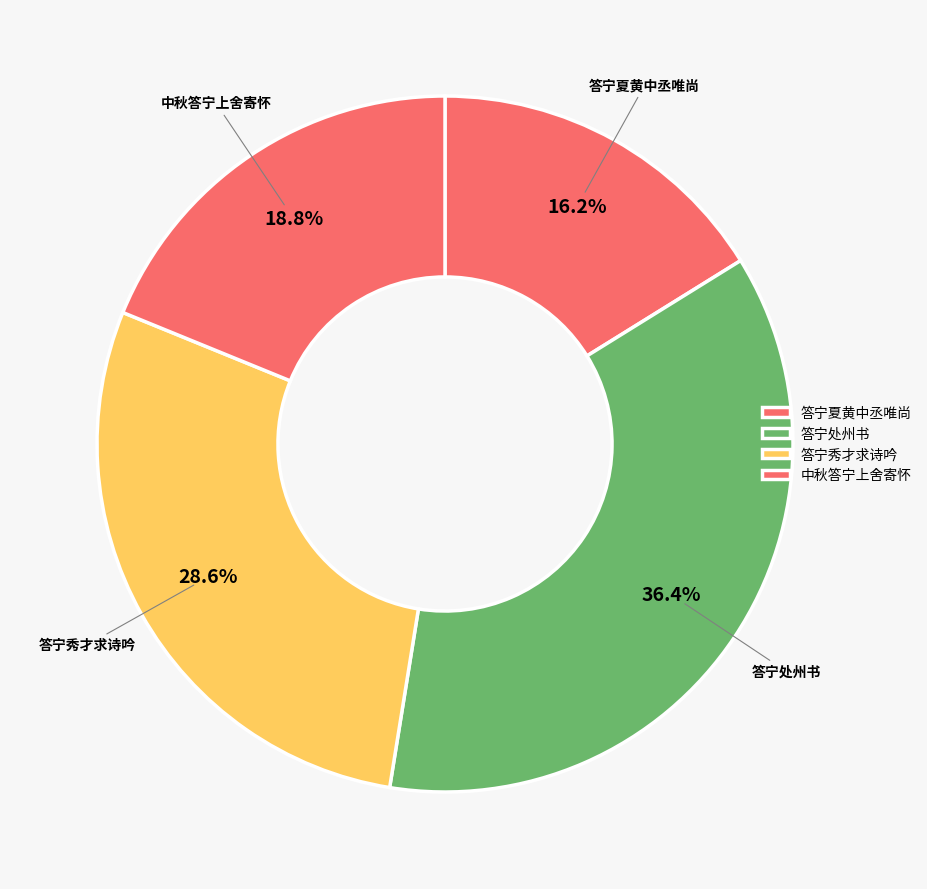

Count the number of slices in the pie.

4